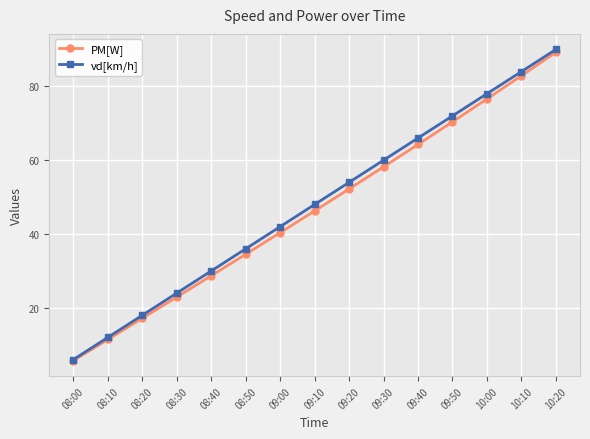

How many categories are shown in the chart?

15